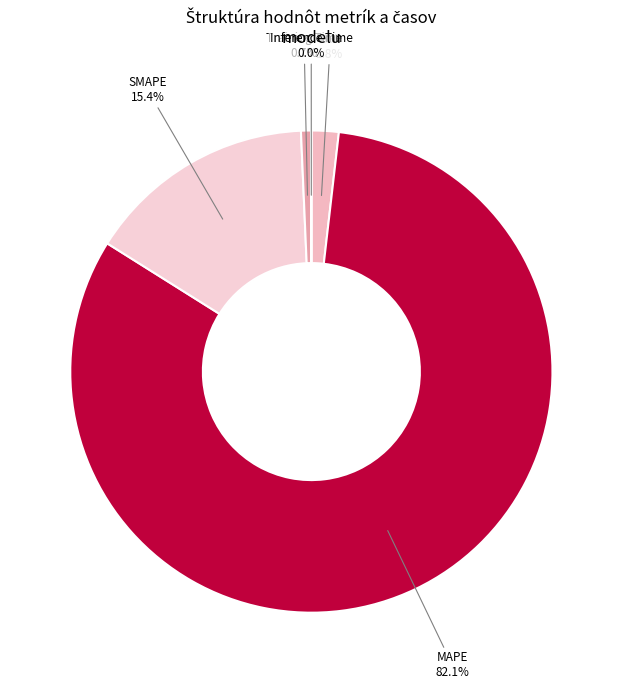

Is MAPE the majority of the pie?

Yes